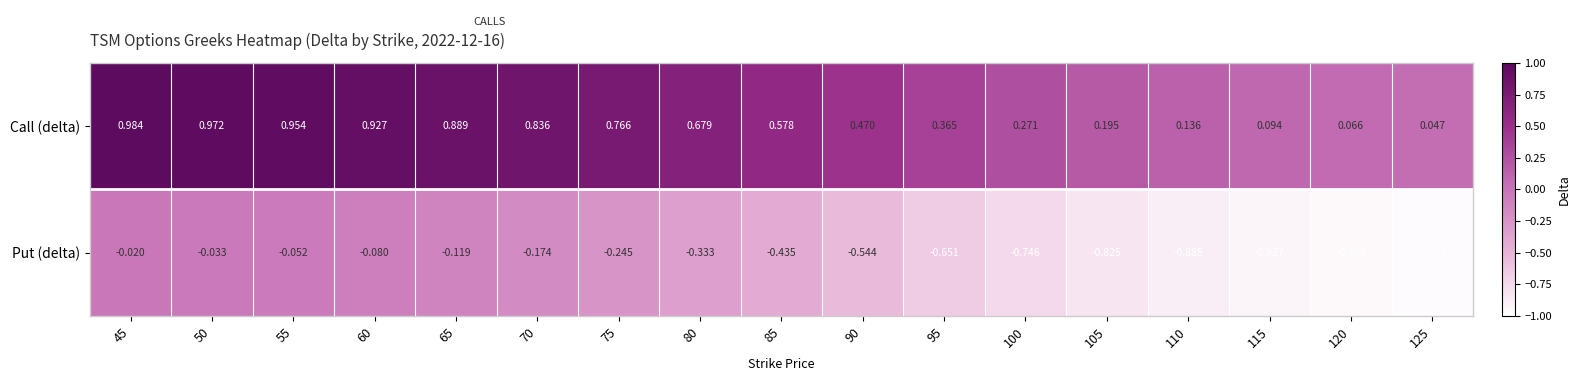

Which series changed the most between 65 and 120?

Put (delta)